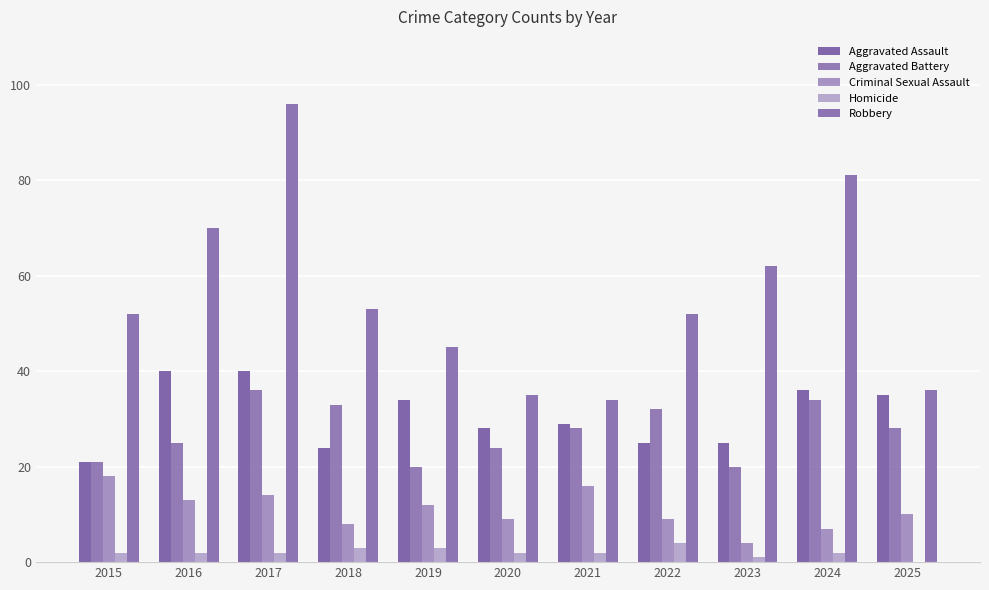

Does the chart contain stacked bars?

No